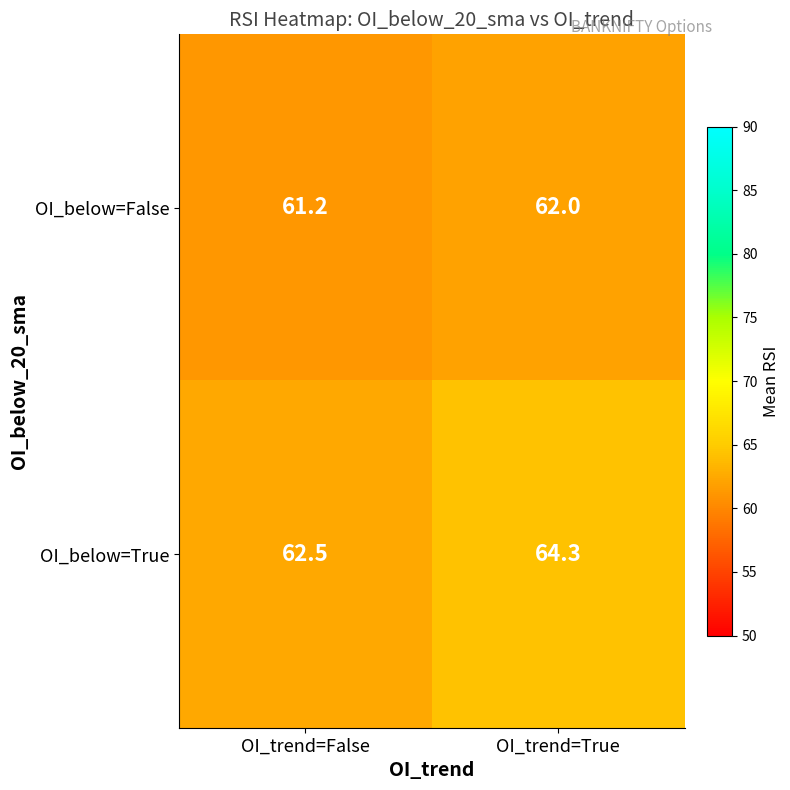

Is it true that OI_below=True equals 64.3 at OI_trend=True?

True